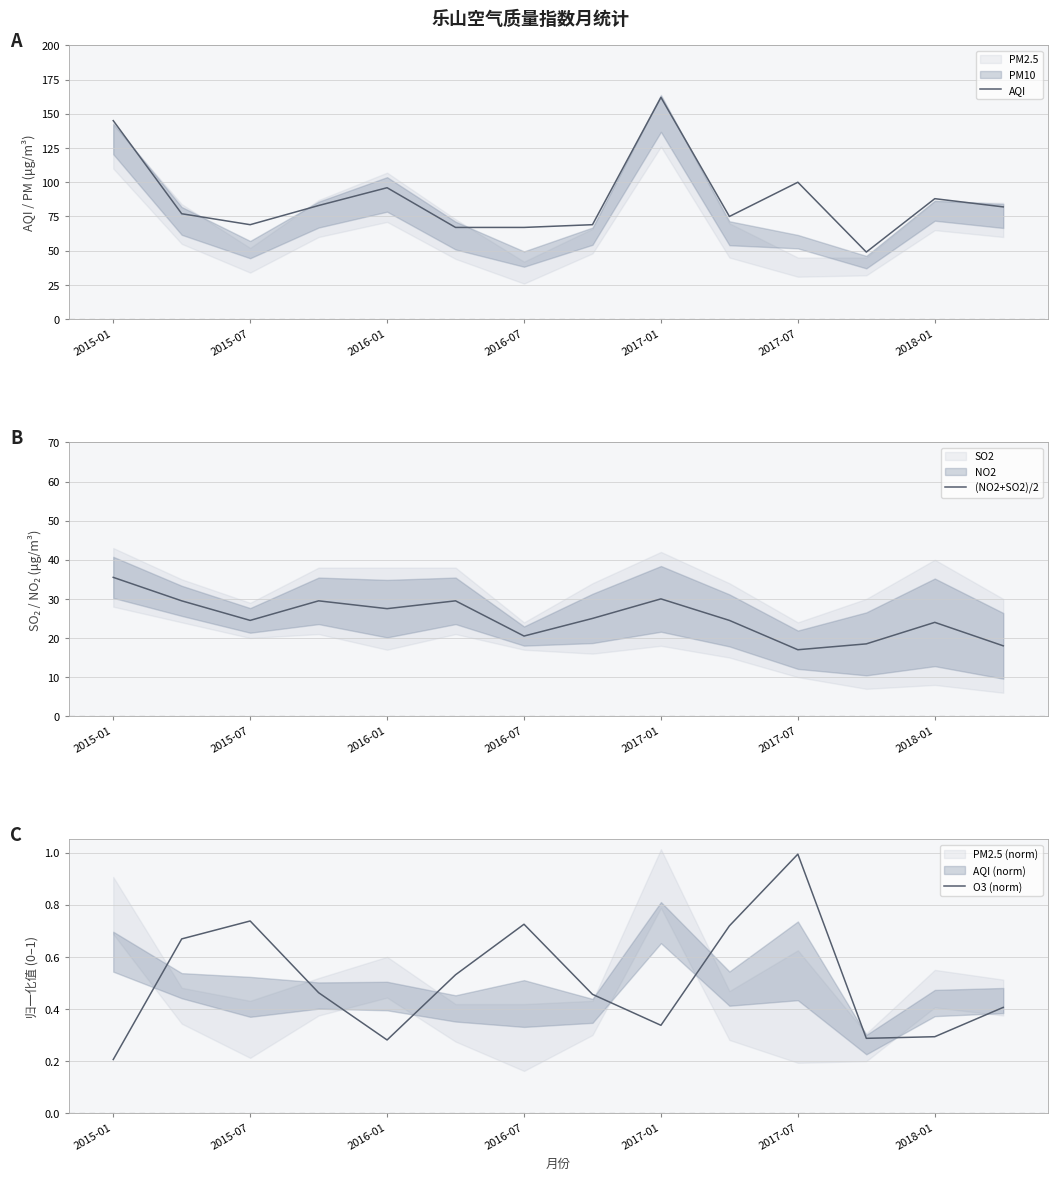

Between 2015-01 and 7, which is larger?

2015-01